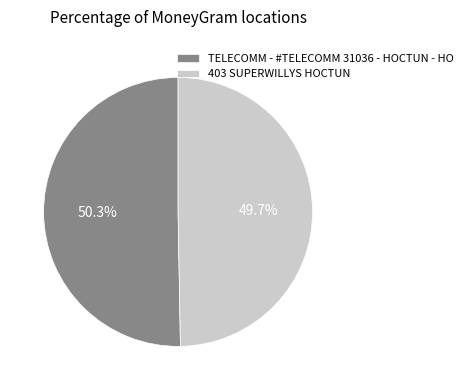

How many segments does this pie chart have?

2